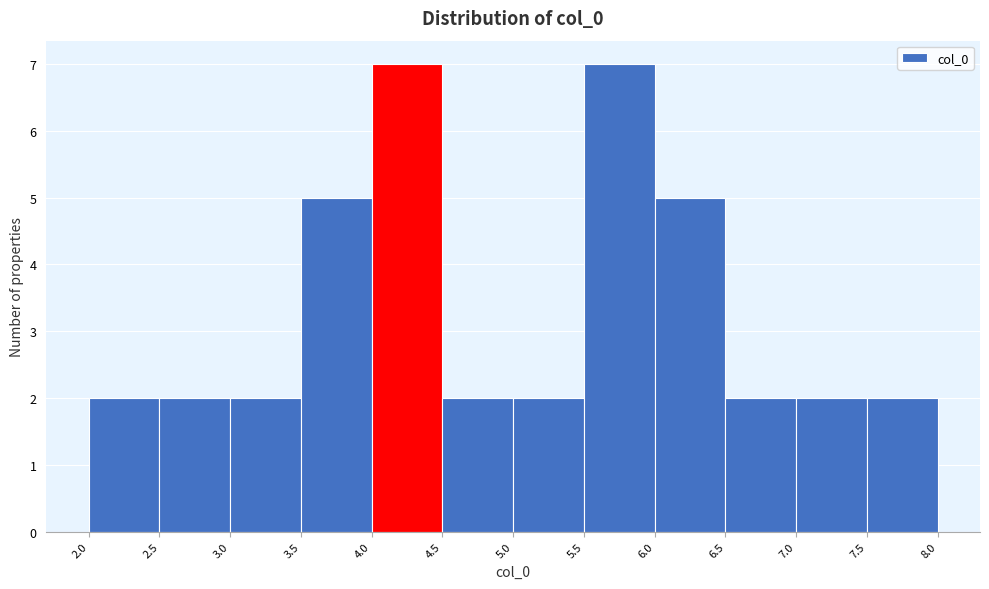

What is the height of the bar covering 7.5 to 8.0 on the x-axis? The values are not printed on the chart, so give them approximately, as read against the axis.

2